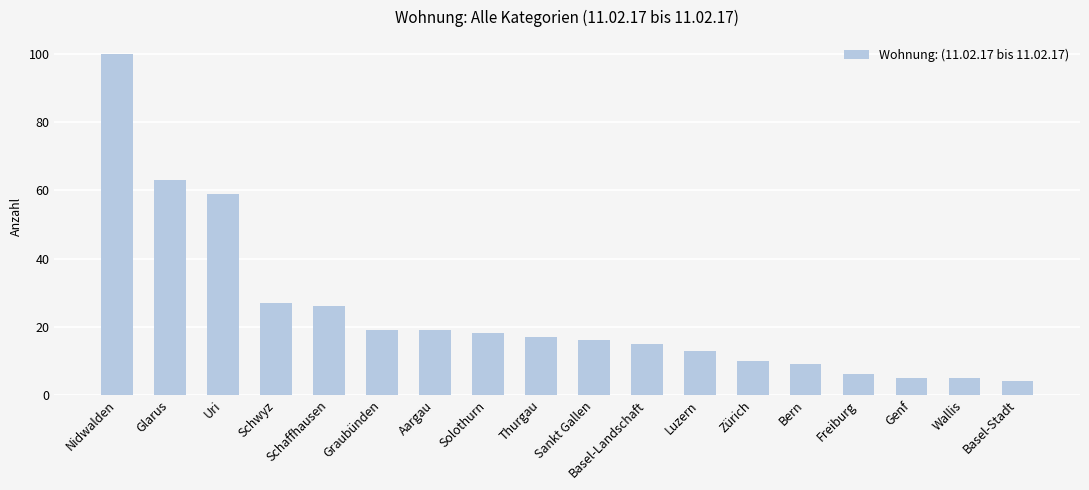

Read the value at Aargau, to the nearest 10.

20